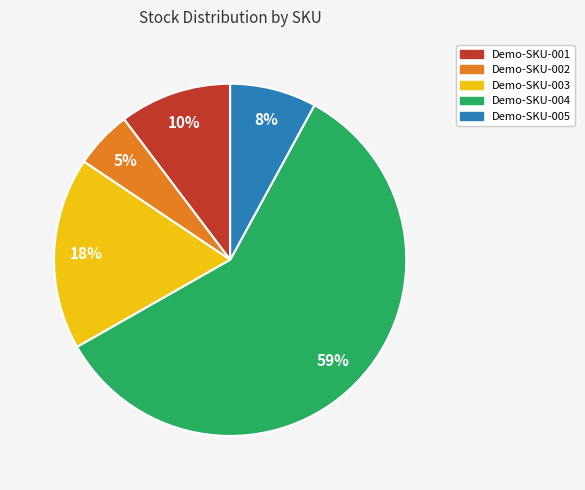

Count the number of slices in the pie.

5